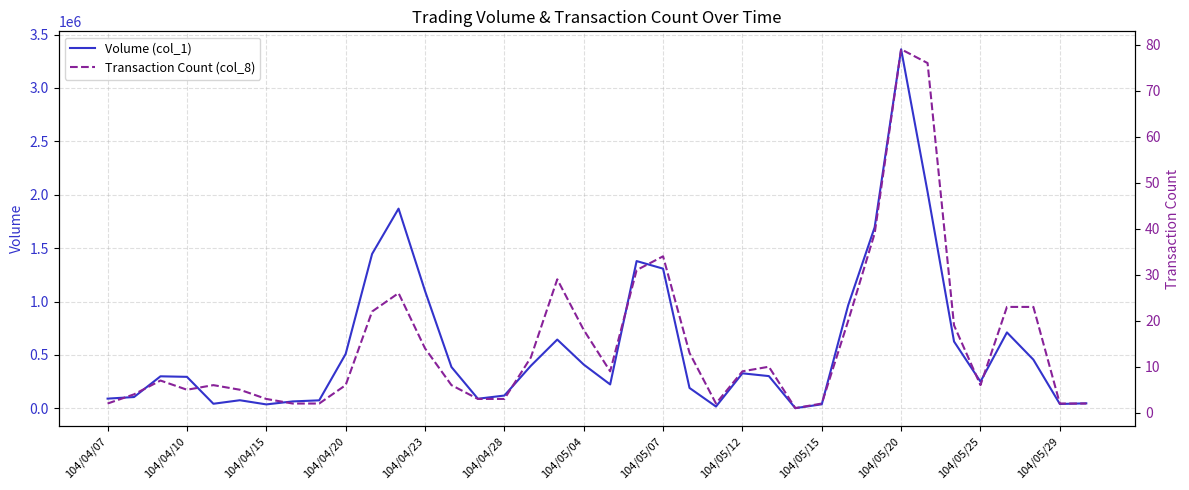

What is the difference between the second highest and minimum values in the Transaction Count (col_8) series?

75